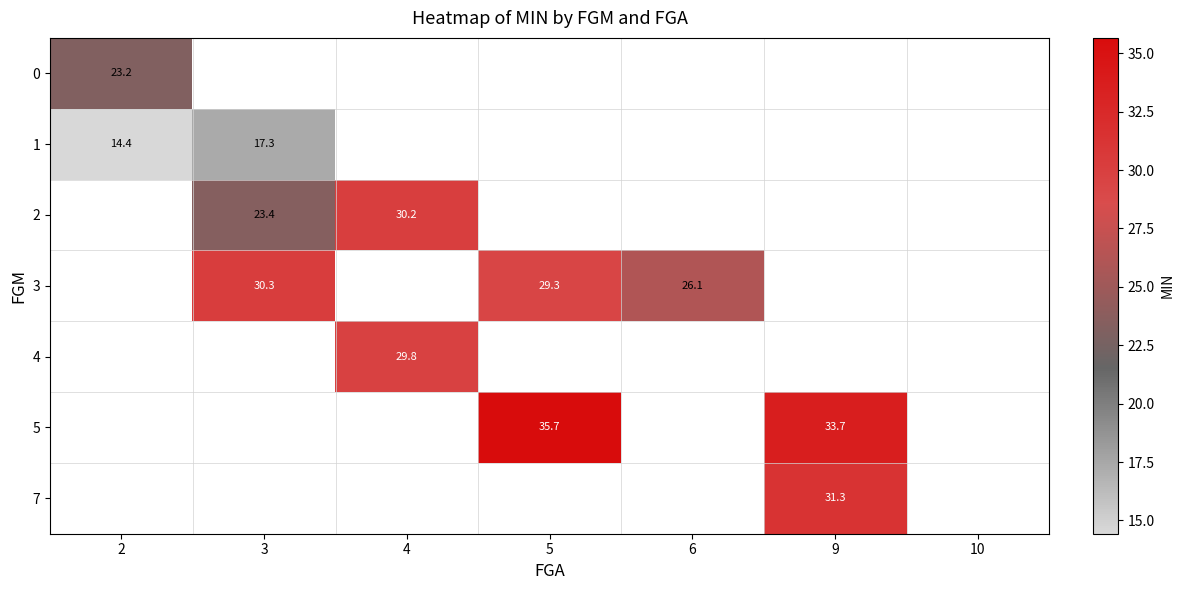

Is the value of 3 at 6 greater than the value of 2 at 4?

No